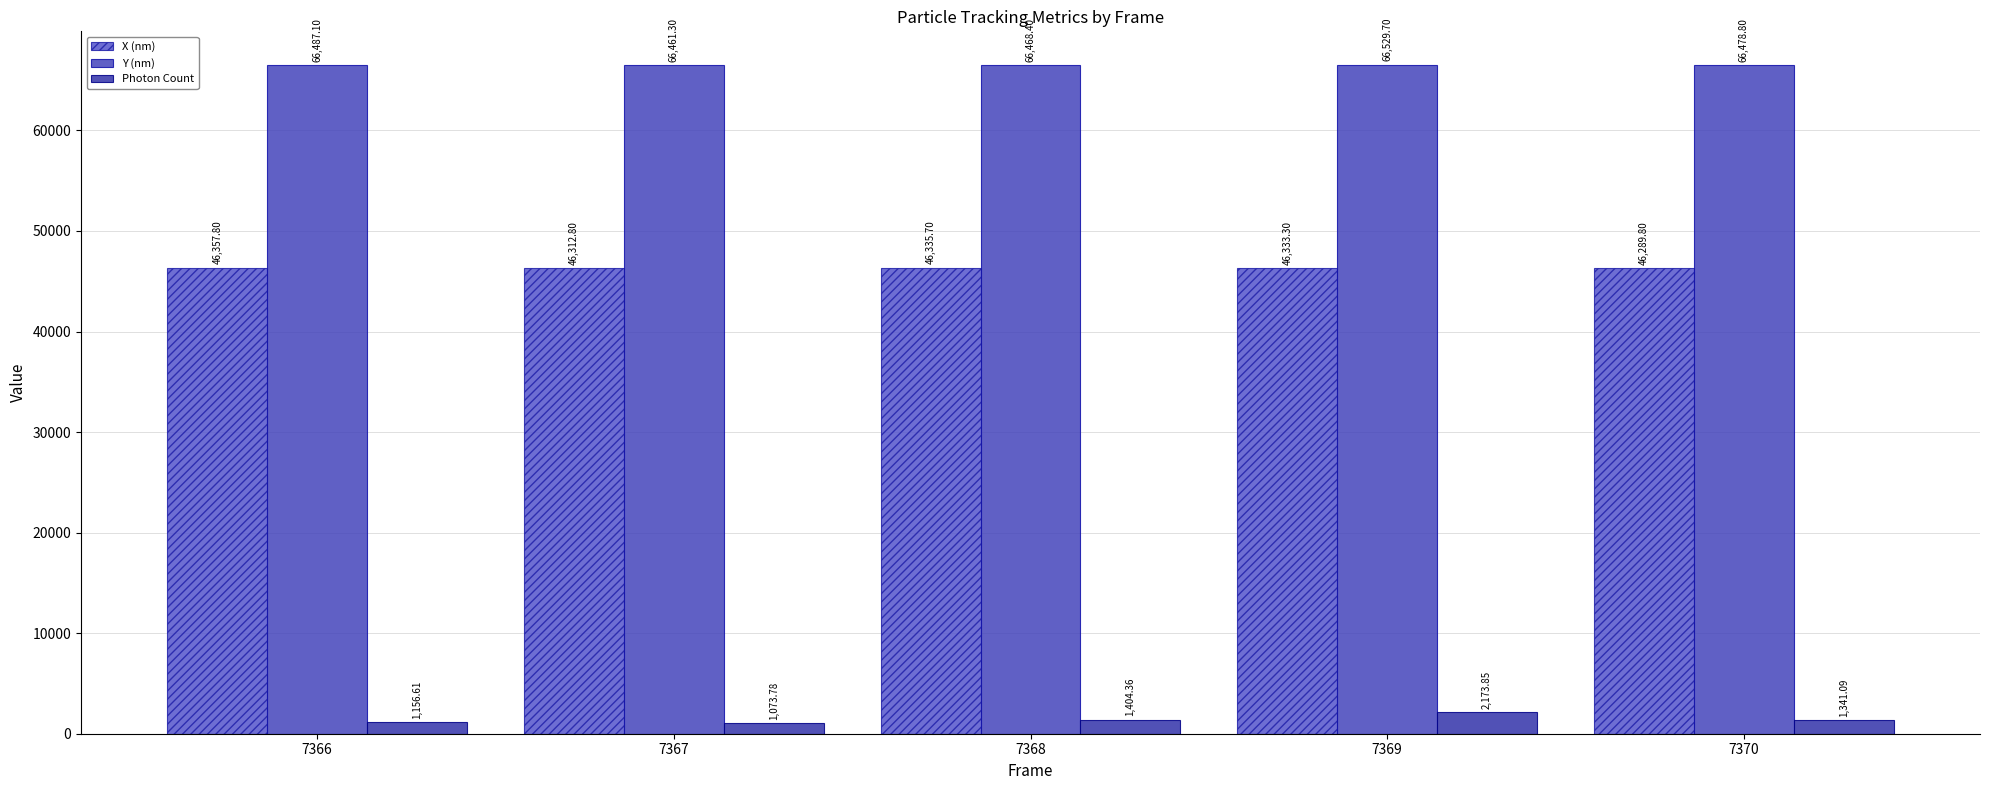

Rank the series by their average value, from lowest to highest.

Photon Count, X (nm), Y (nm)